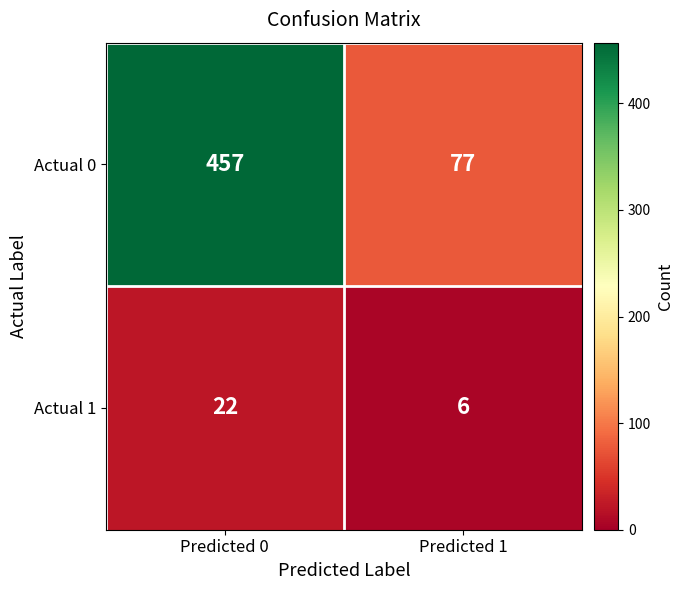

Between Predicted 0 and Predicted 1, which series saw the biggest shift?

Actual 0